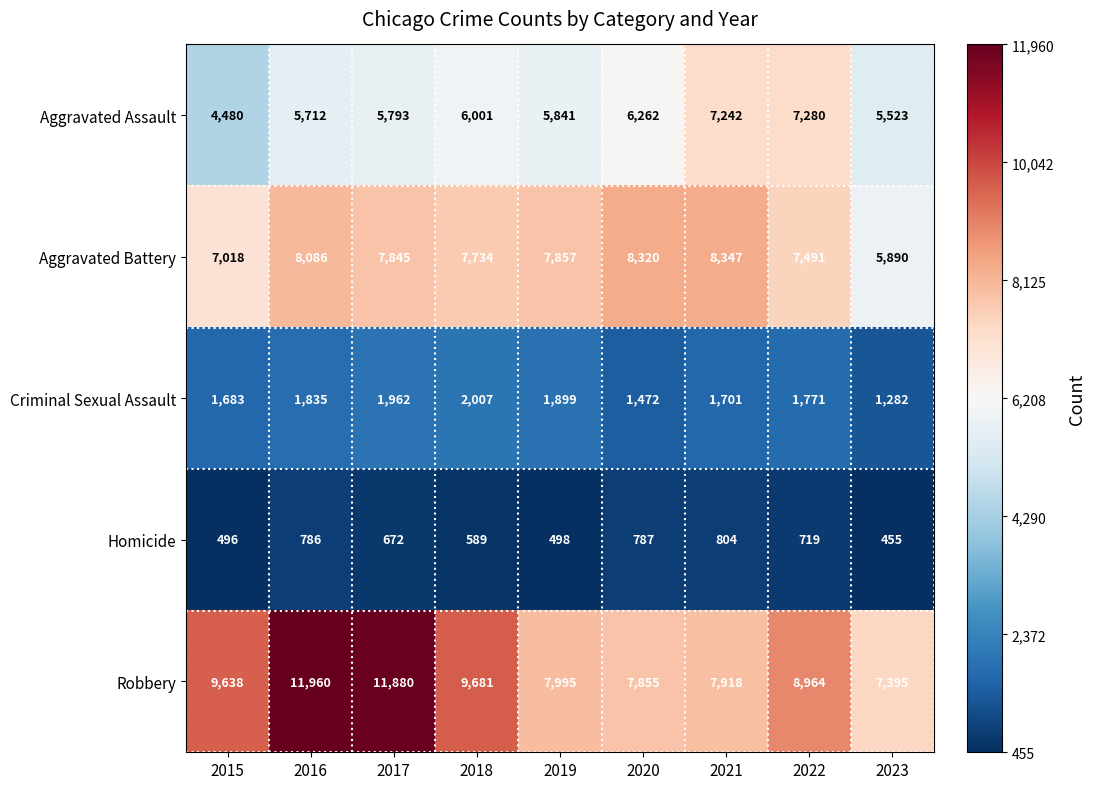

Where is Robbery nearest to the value 9677?

2018